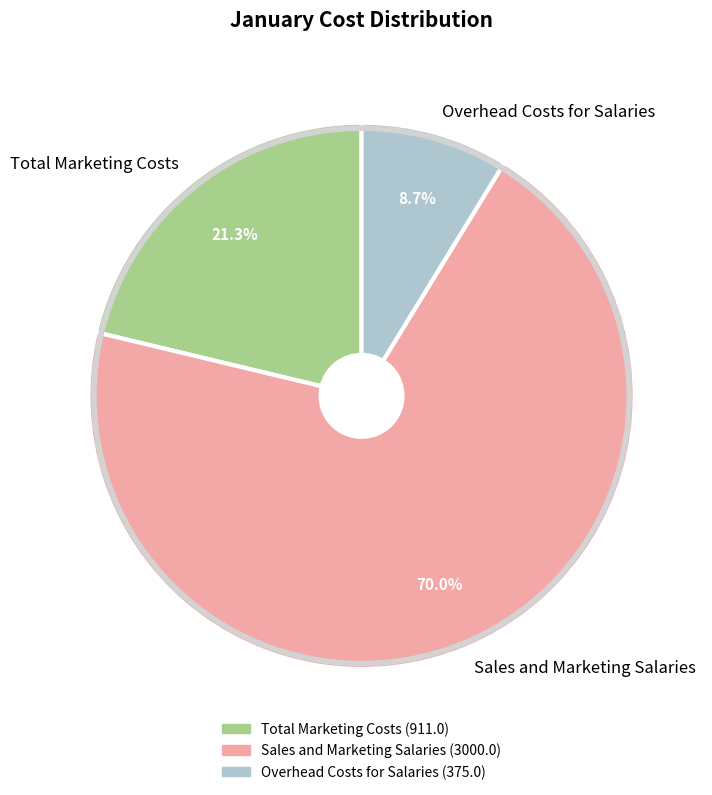

What percentage is NOT represented by Overhead Costs for Salaries?

91.3%